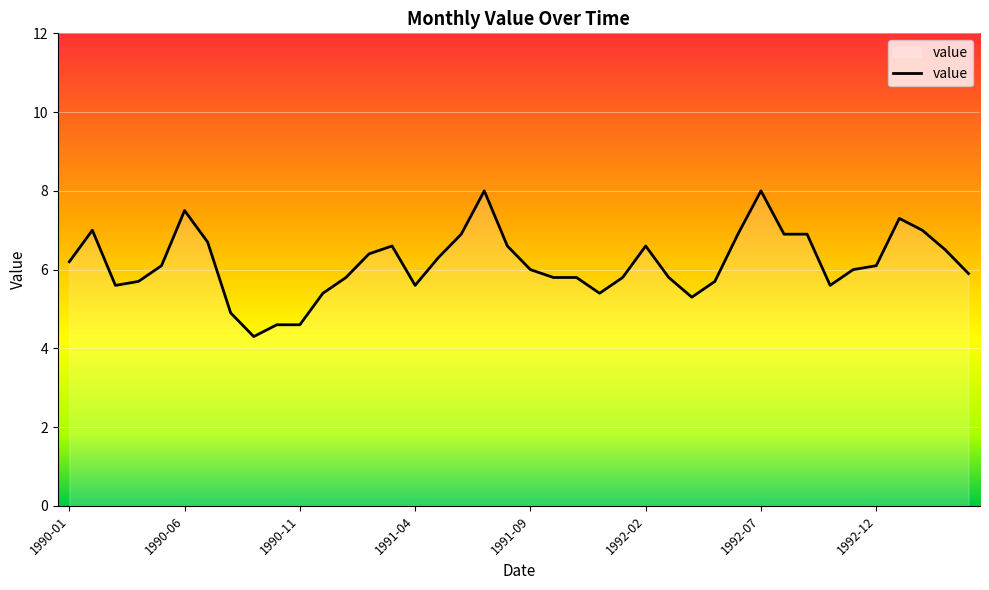

What is the maximum value shown in the chart?

8.0